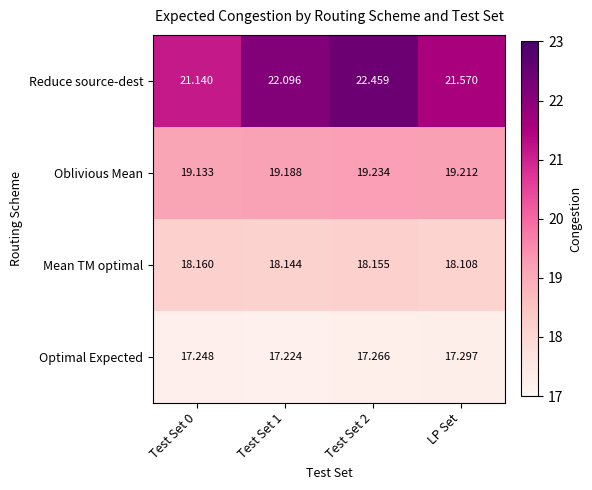

Which label corresponds to the smallest value in the chart?

Test Set 1